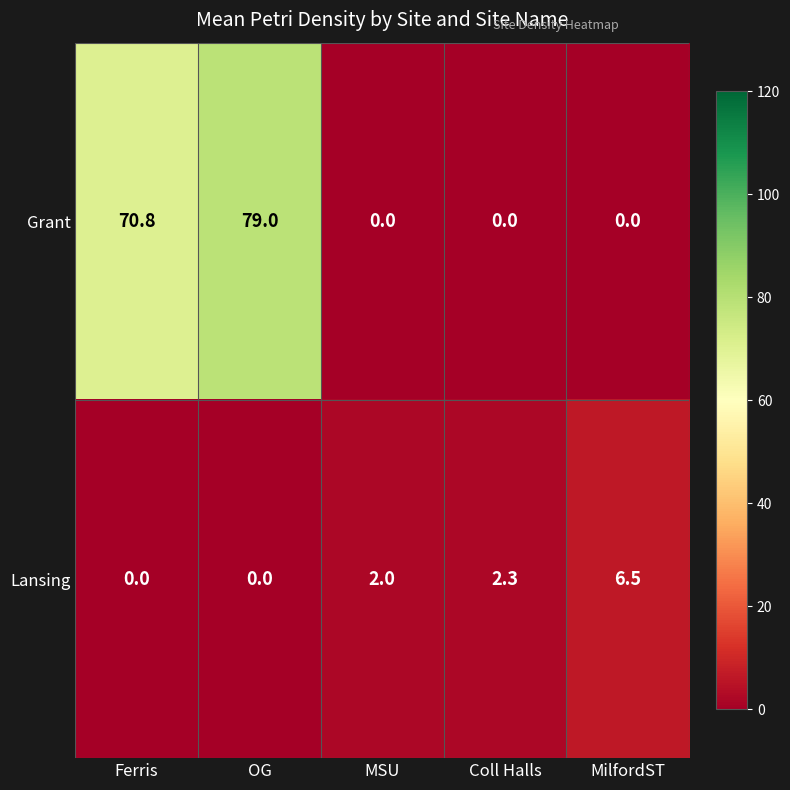

What is the spread (max minus min) of values at MSU?

2.0